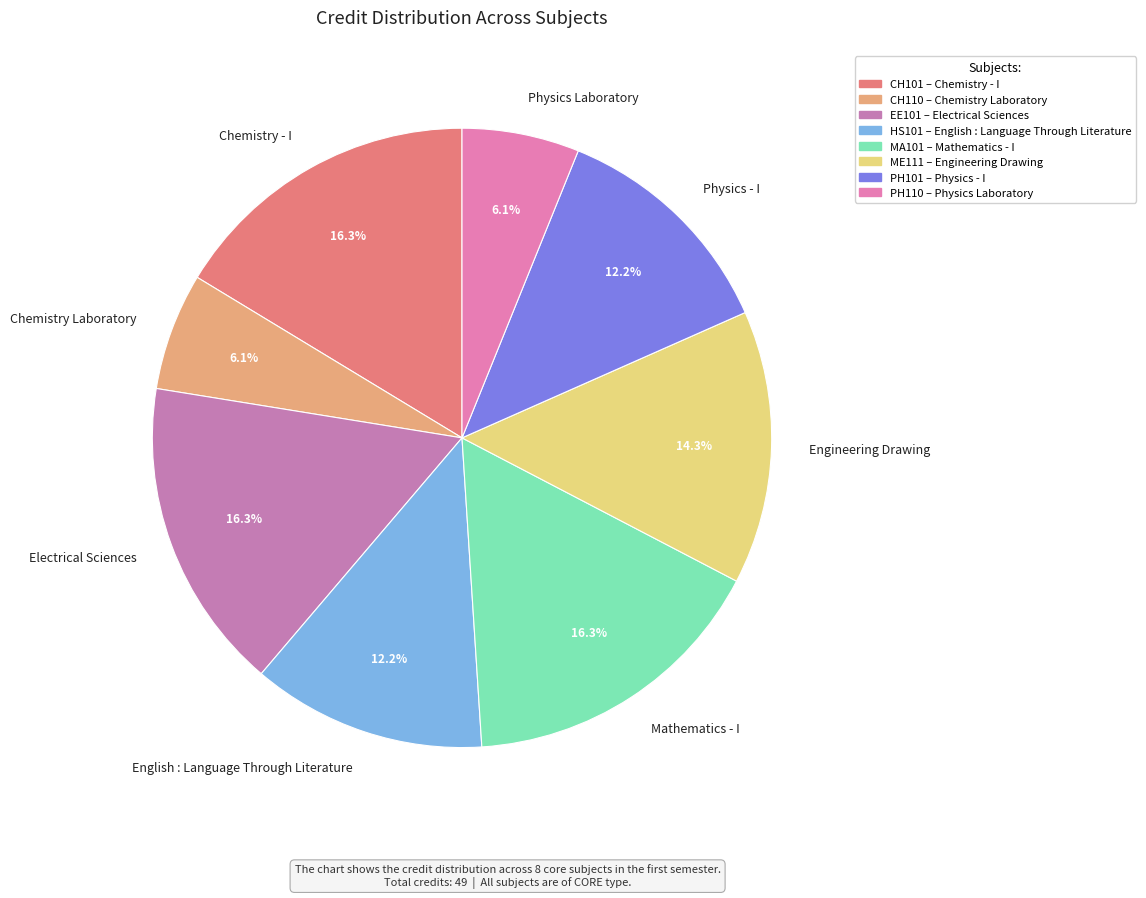

What percentage is NOT represented by Physics Laboratory?

93.9%